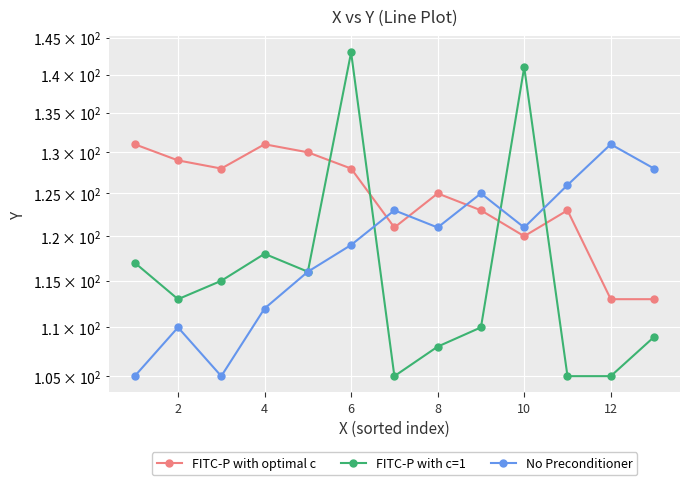

Which series ends up on top after the final intersection of FITC-P with c=1 and FITC-P with optimal c?

FITC-P with optimal c